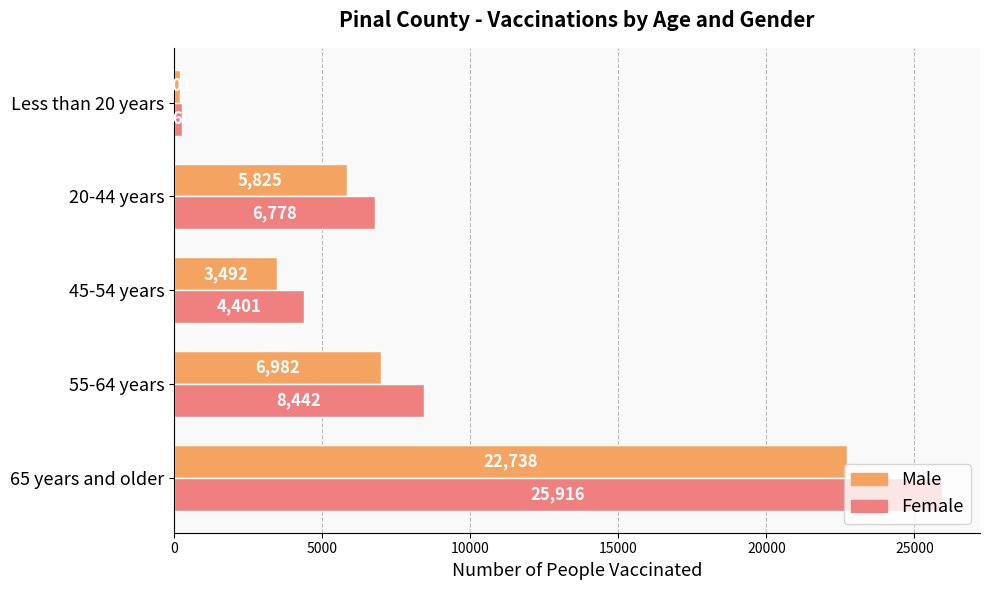

What is the sum of all Female values?

45797